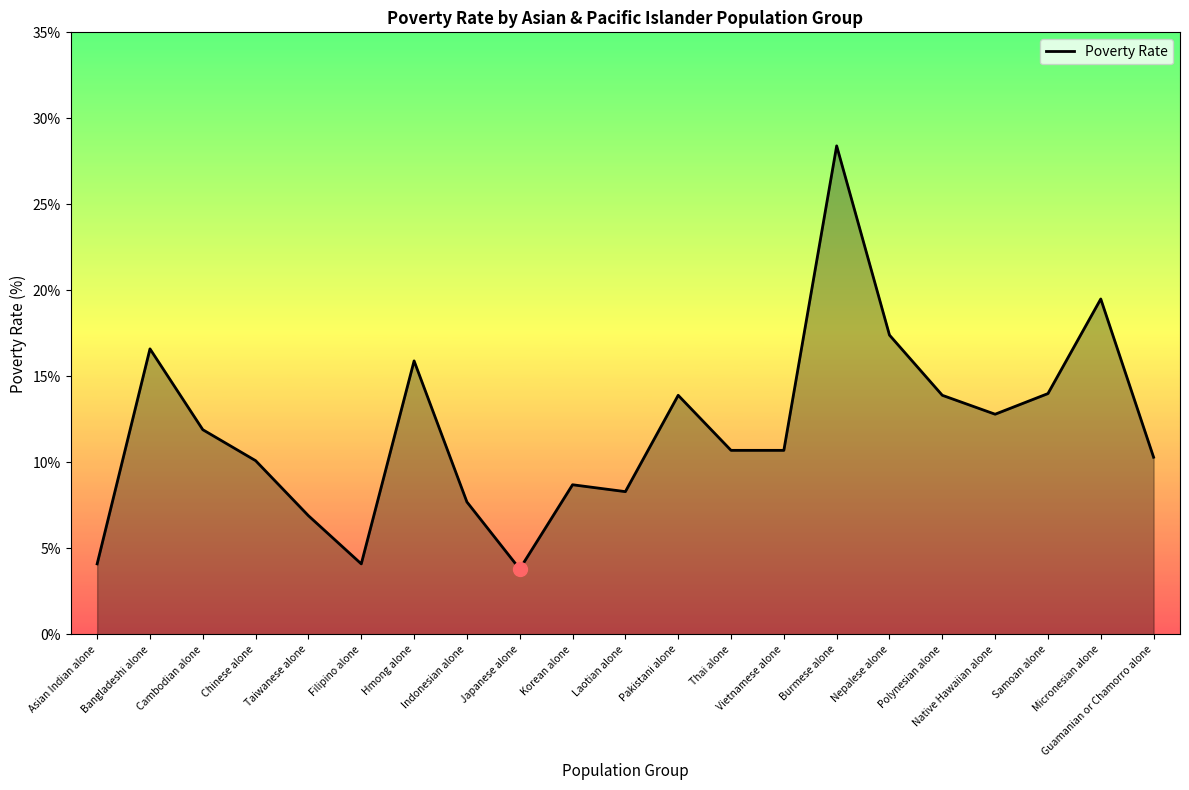

Approximately how many times larger is the value at Native Hawaiian alone compared to Indonesian alone?

1.7